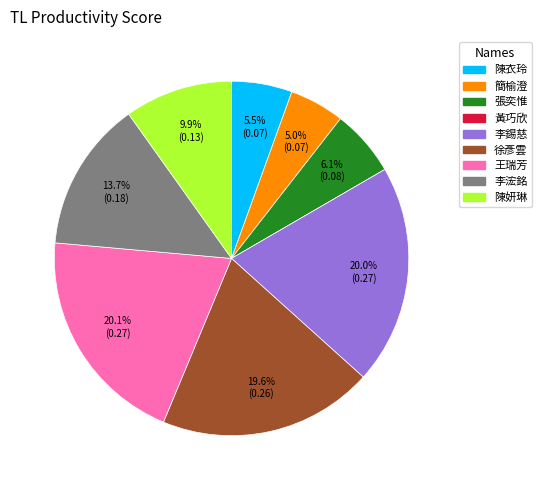

How much of the chart is everything except 張奕惟?

93.9%